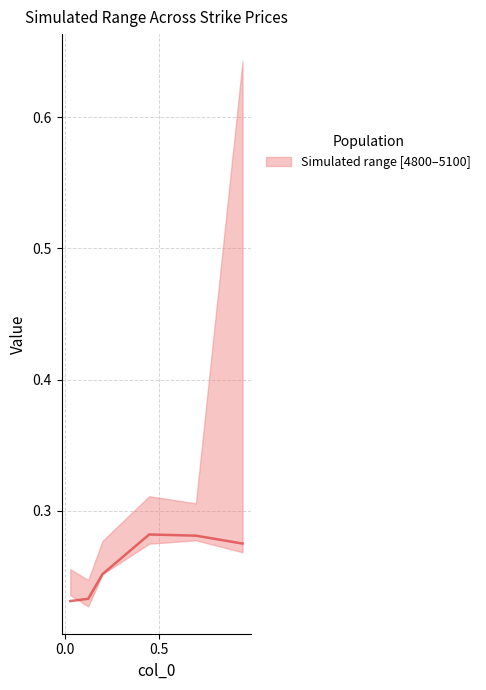

What is the smallest value displayed?

0.2